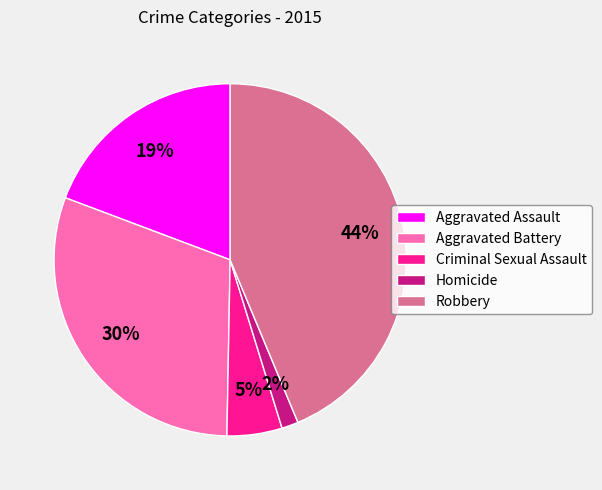

Is the sum of Robbery and Criminal Sexual Assault greater than half?

No